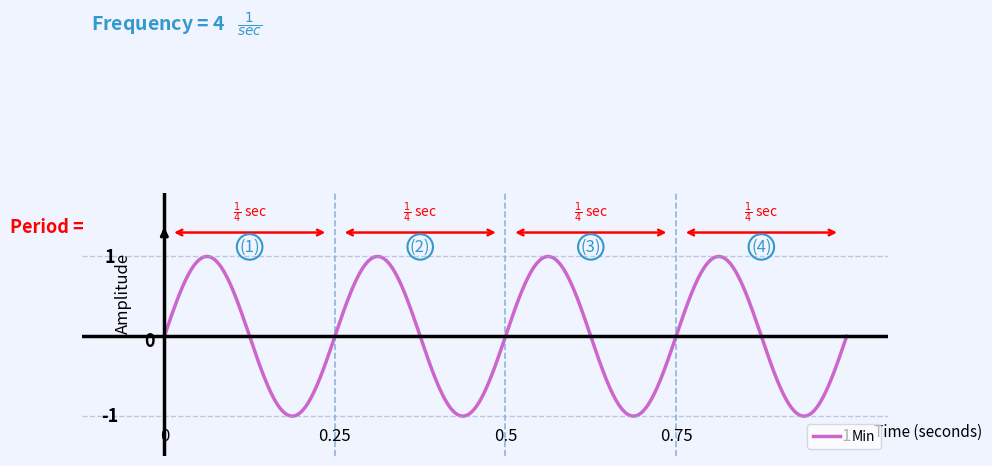

How many lines are shown in the chart?

1